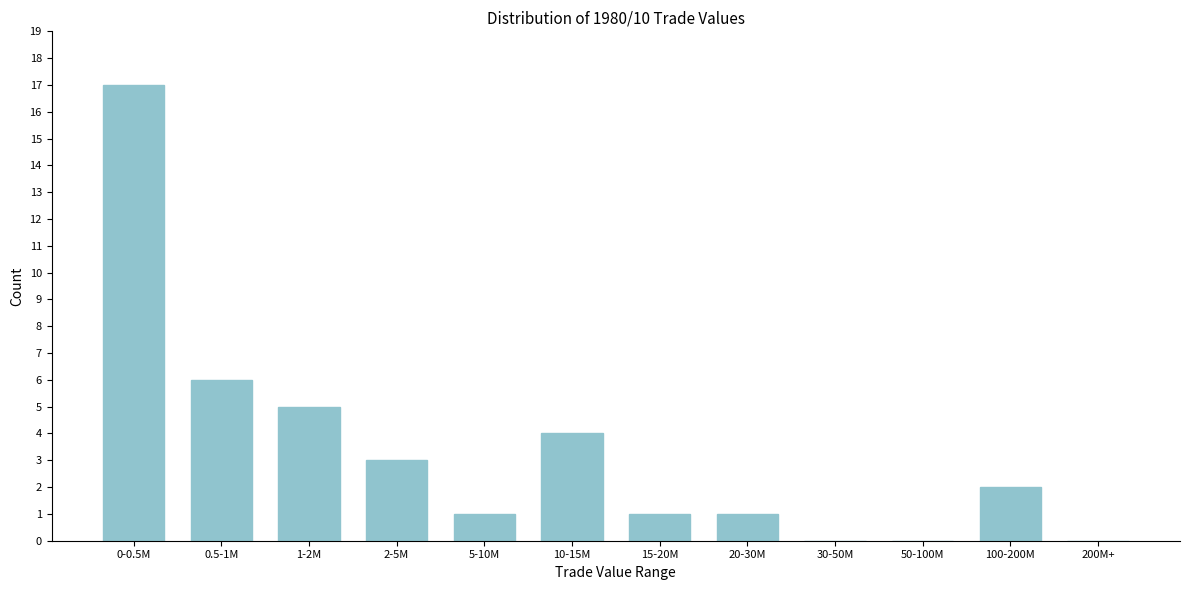

Reading right to left, extract all data points from this chart.

200M+=0	100-200M=2	50-100M=0	30-50M=0	20-30M=1	15-20M=1	10-15M=4	5-10M=1	2-5M=3	1-2M=5	0.5-1M=6	0-0.5M=17